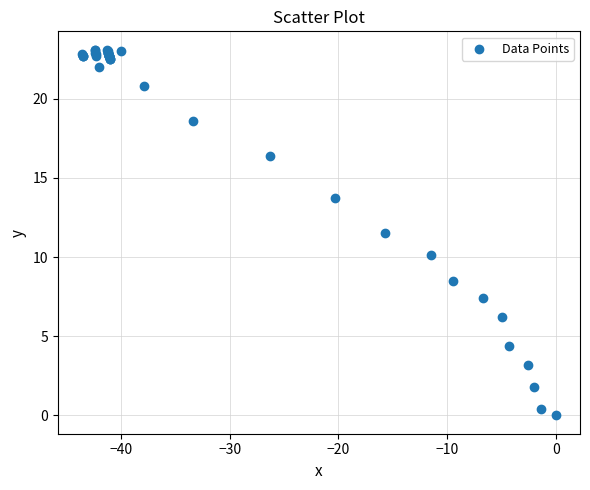

What Y value in the scatter plot is closest to 11?

11.5